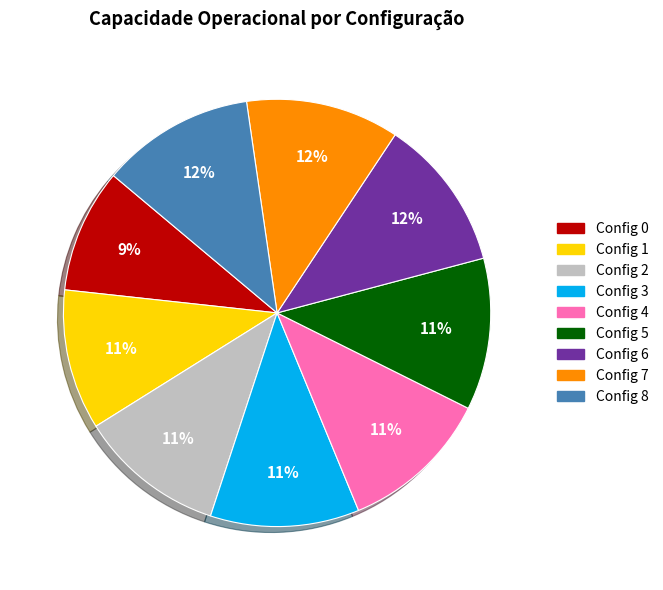

What is the ratio of the value at Config 1 to the value at Config 8?

0.9